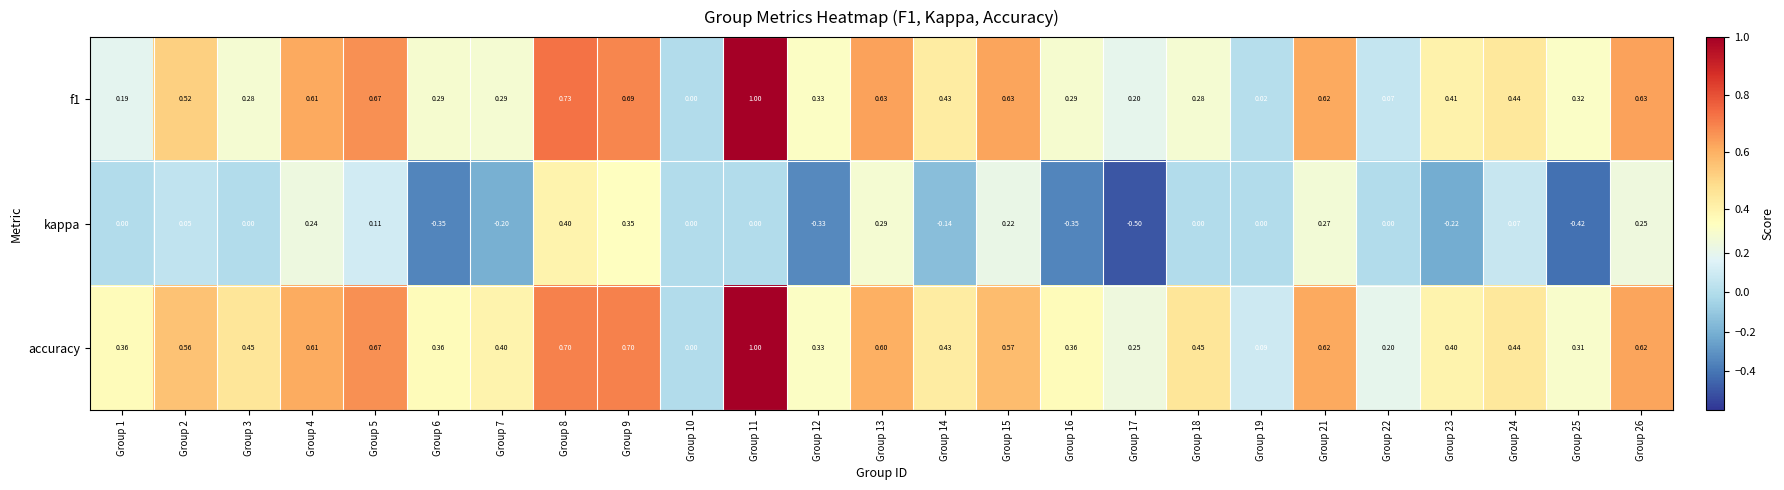

Which series changed the most between Group 9 and Group 23?

kappa